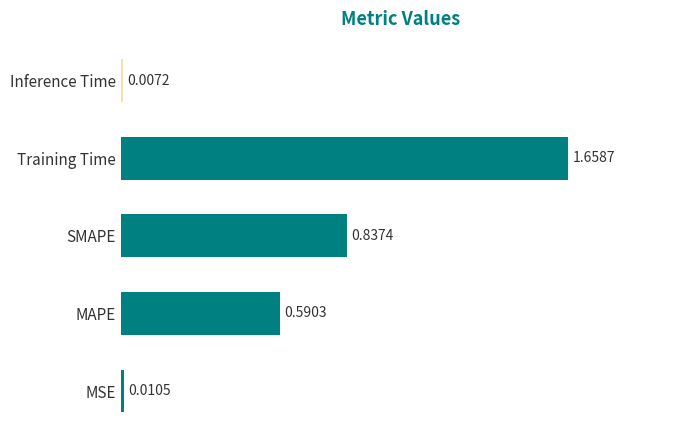

Where is the data nearest to the value 0?

Inference Time